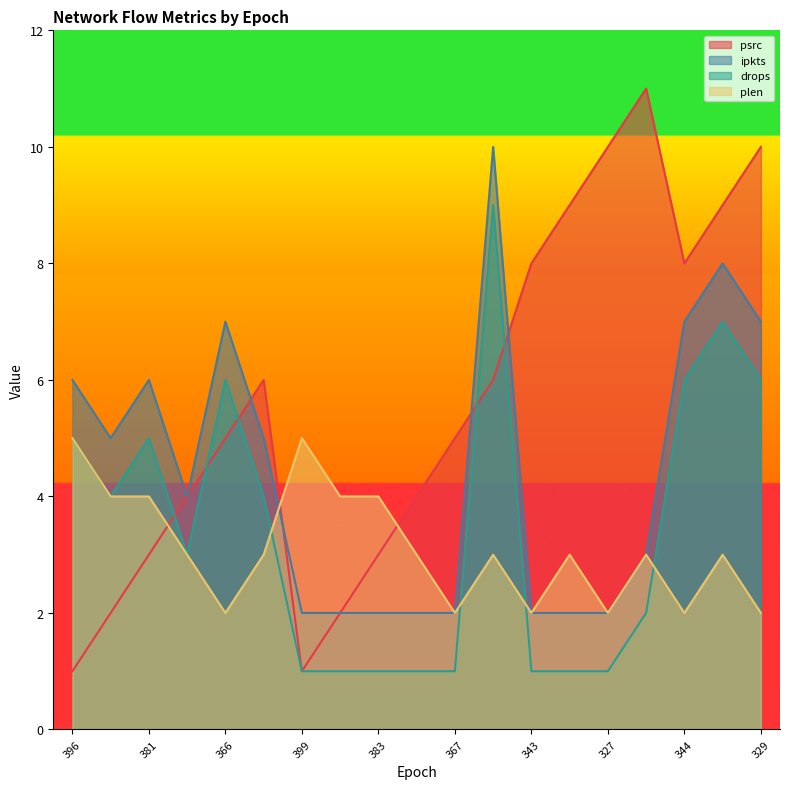

What is the approximate value of drops at 329?

6